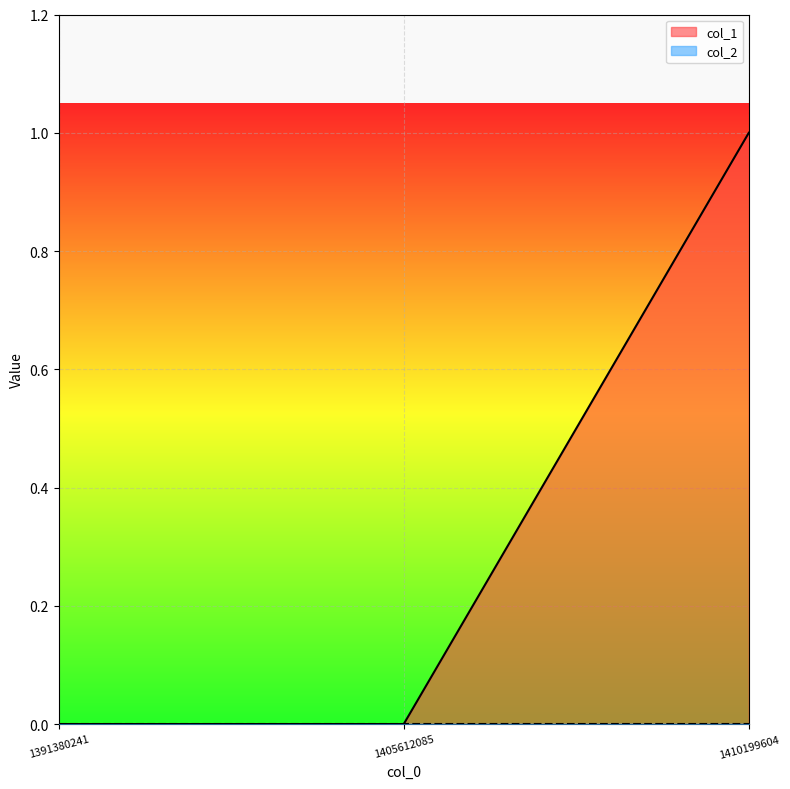

List the labels in order of value, largest first.

1410199604, 1391380241, 1405612085